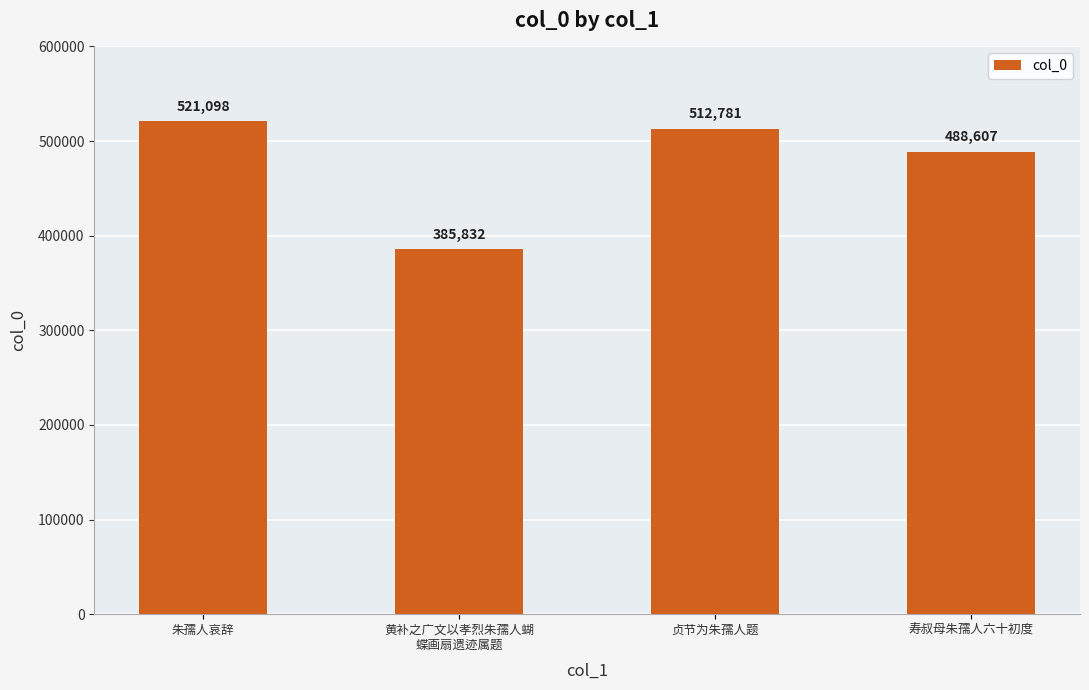

How many bars are there in total?

4